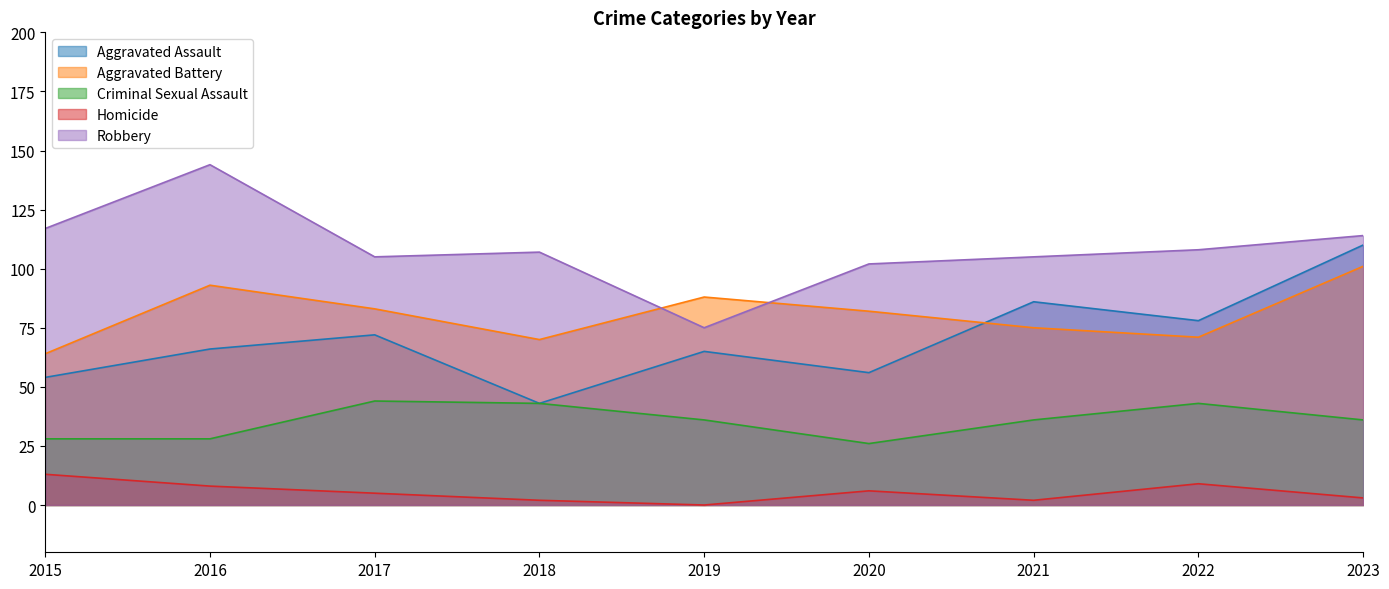

What value does the Aggravated Battery series have at 2016, to the nearest 10?

90